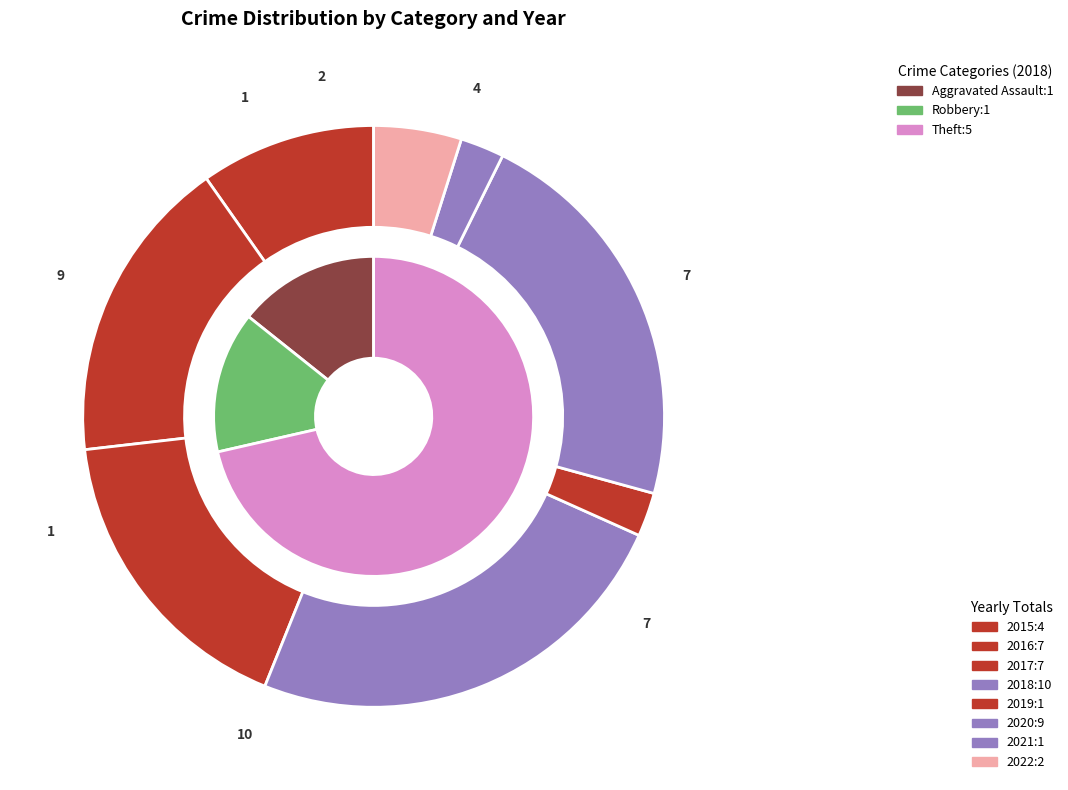

True or false: Aggravated Assault accounts for 1% of the total.

False